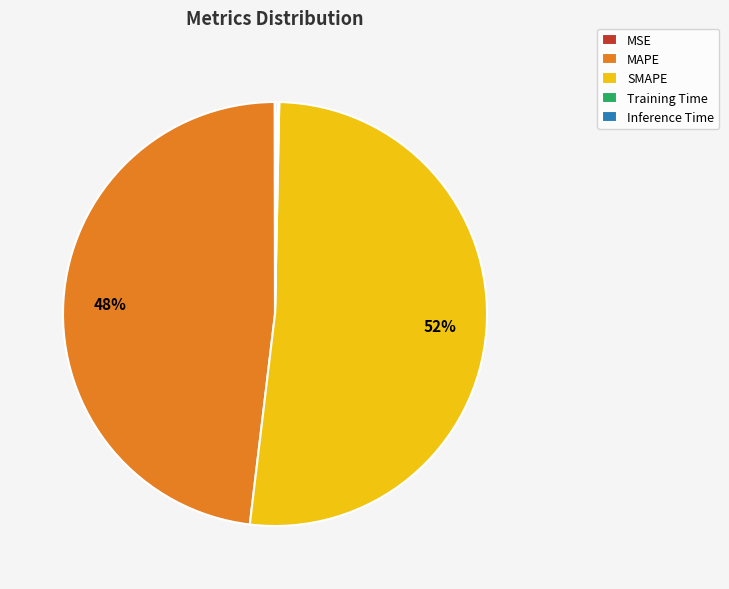

What percentage is the MAPE slice, to the nearest percent?

48%